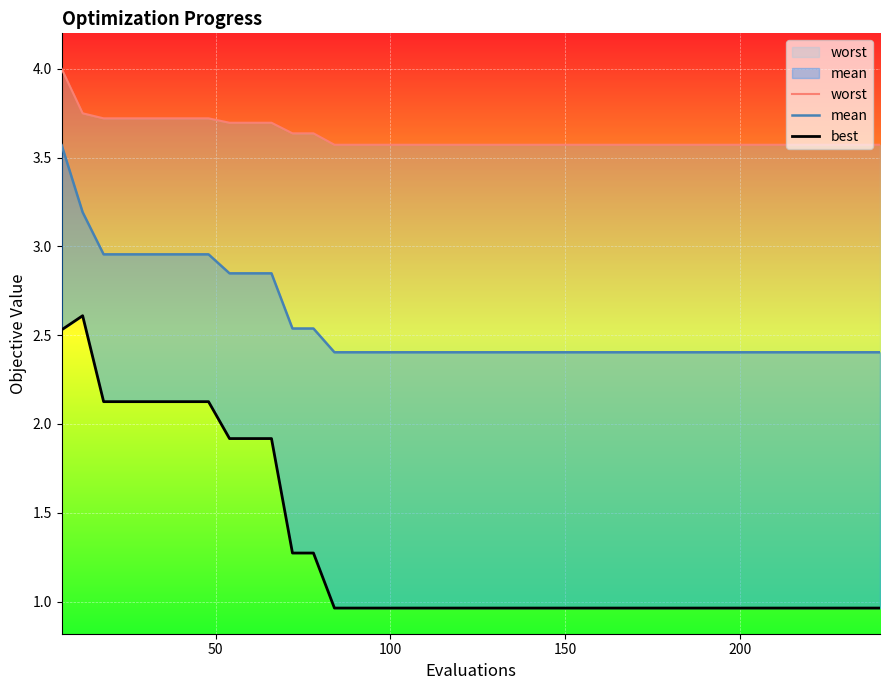

Reading right to left, what are all the values shown in this chart?

worst: 3.6	3.6	3.6	3.6	3.6	3.6	3.6	3.6	3.6	3.6	3.6	3.6	3.6	3.6	3.6	3.6	3.6	3.6	3.6	3.6	3.6	3.6	3.6	3.6	3.6	3.6	3.6	3.6	3.6	3.7	3.7	3.7	3.7	3.7	3.7	3.7	3.7	3.7	3.7	4.0
mean: 2.4	2.4	2.4	2.4	2.4	2.4	2.4	2.4	2.4	2.4	2.4	2.4	2.4	2.4	2.4	2.4	2.4	2.4	2.4	2.4	2.4	2.4	2.4	2.4	2.4	2.4	2.4	2.5	2.5	2.8	2.8	2.8	3.0	3.0	3.0	3.0	3.0	3.0	3.2	3.6
best: 1.0	1.0	1.0	1.0	1.0	1.0	1.0	1.0	1.0	1.0	1.0	1.0	1.0	1.0	1.0	1.0	1.0	1.0	1.0	1.0	1.0	1.0	1.0	1.0	1.0	1.0	1.0	1.3	1.3	1.9	1.9	1.9	2.1	2.1	2.1	2.1	2.1	2.1	2.6	2.5